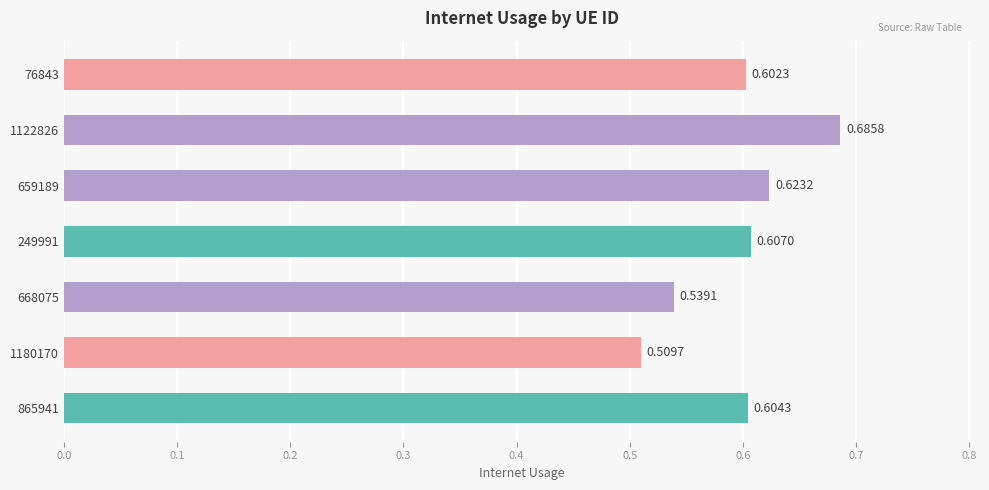

Which has a higher value, 659189 or 1180170?

659189